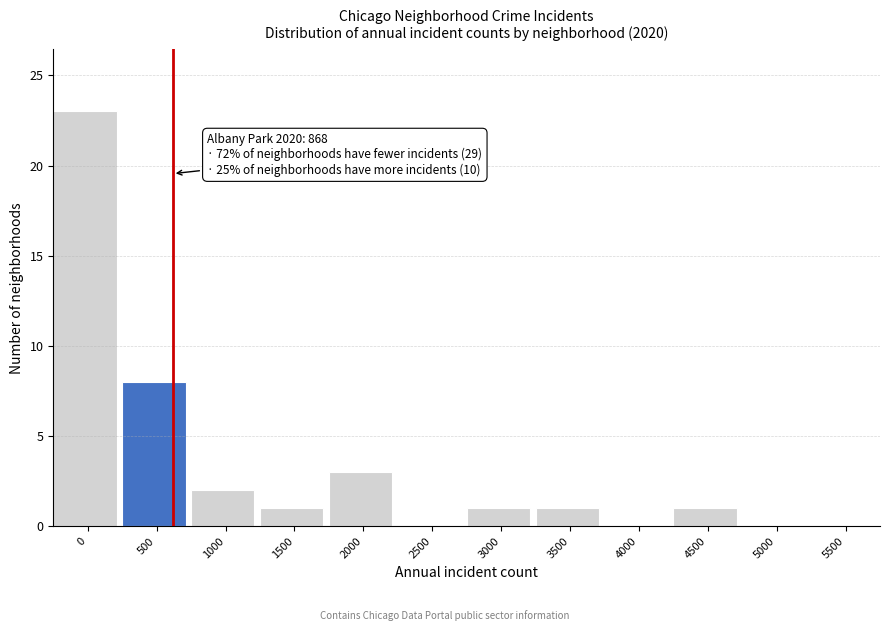

Reading left to right, extract all data points from this chart.

0=23	500=8	1000=2	1500=1	2000=3	2500=0	3000=1	3500=1	4000=0	4500=1	5000=0	5500=0